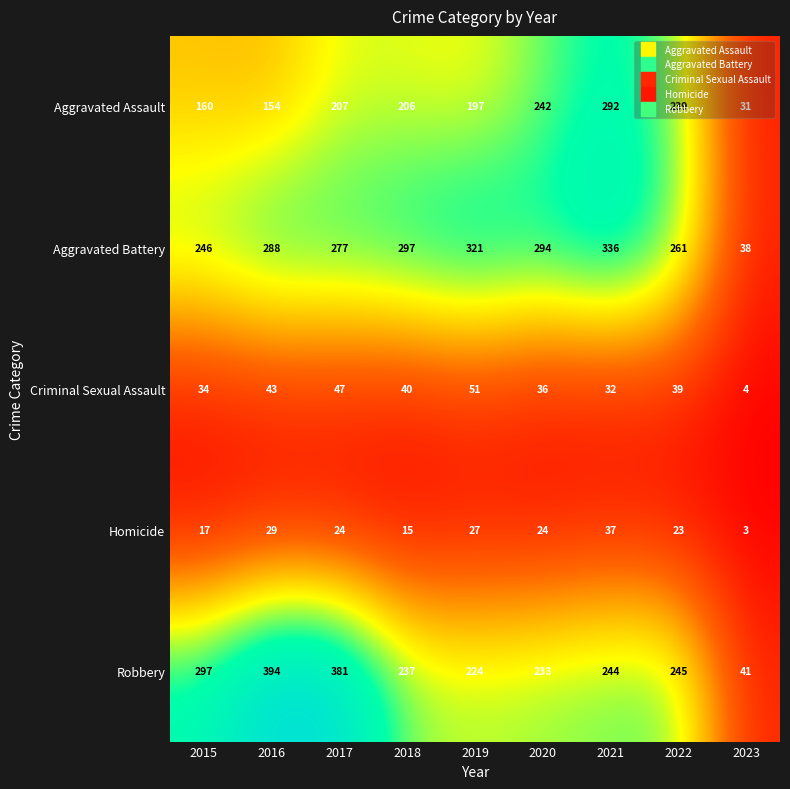

Between 2017 and 2019, which series saw the biggest shift?

Robbery